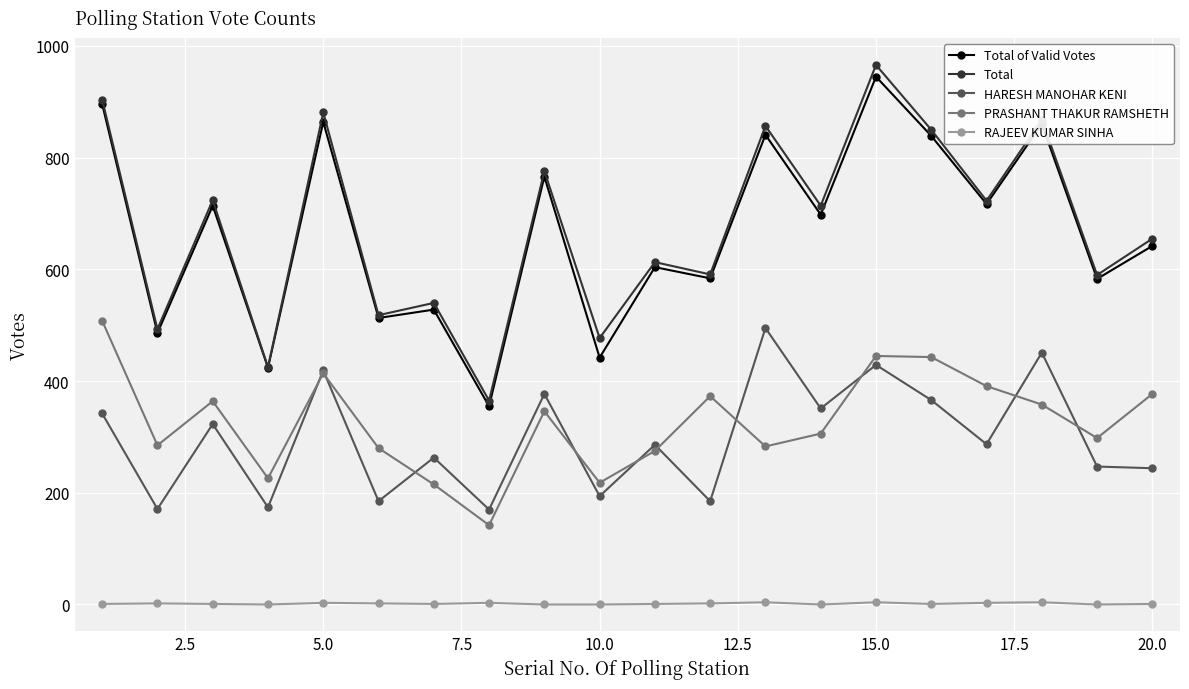

Count the number of categories in the chart.

20